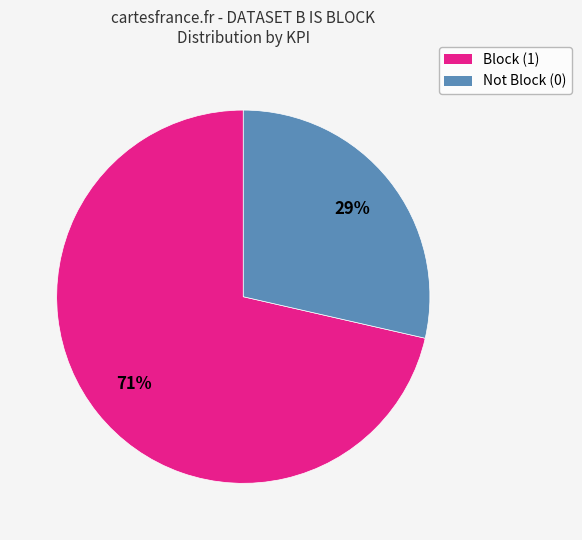

Does any single category account for the majority?

Yes